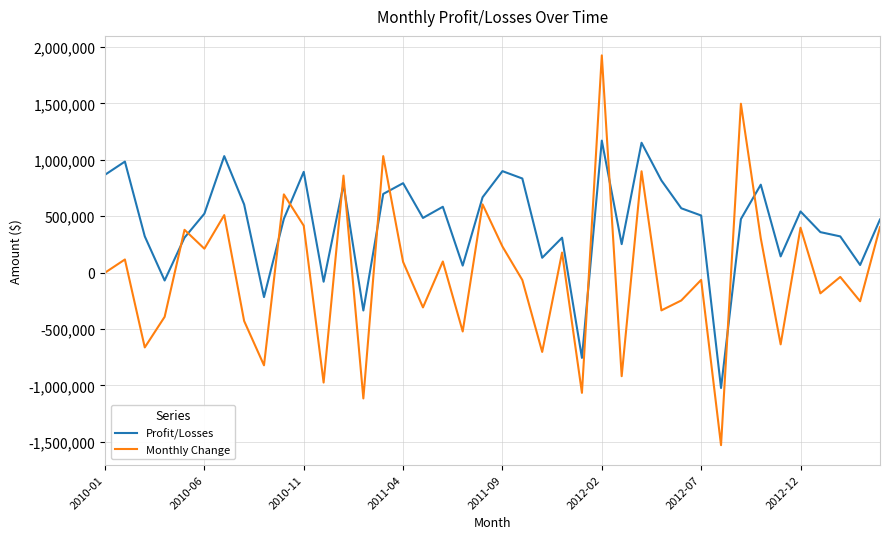

How many negative values does the Profit/Losses series have?

6